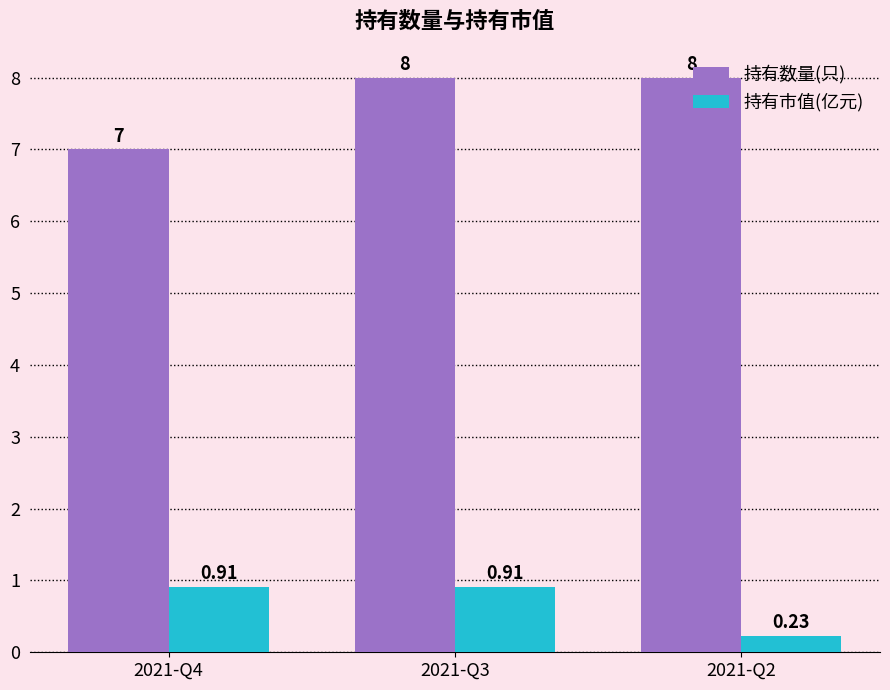

Rank the series by their average value, from lowest to highest.

持有市值(亿元), 持有数量(只)